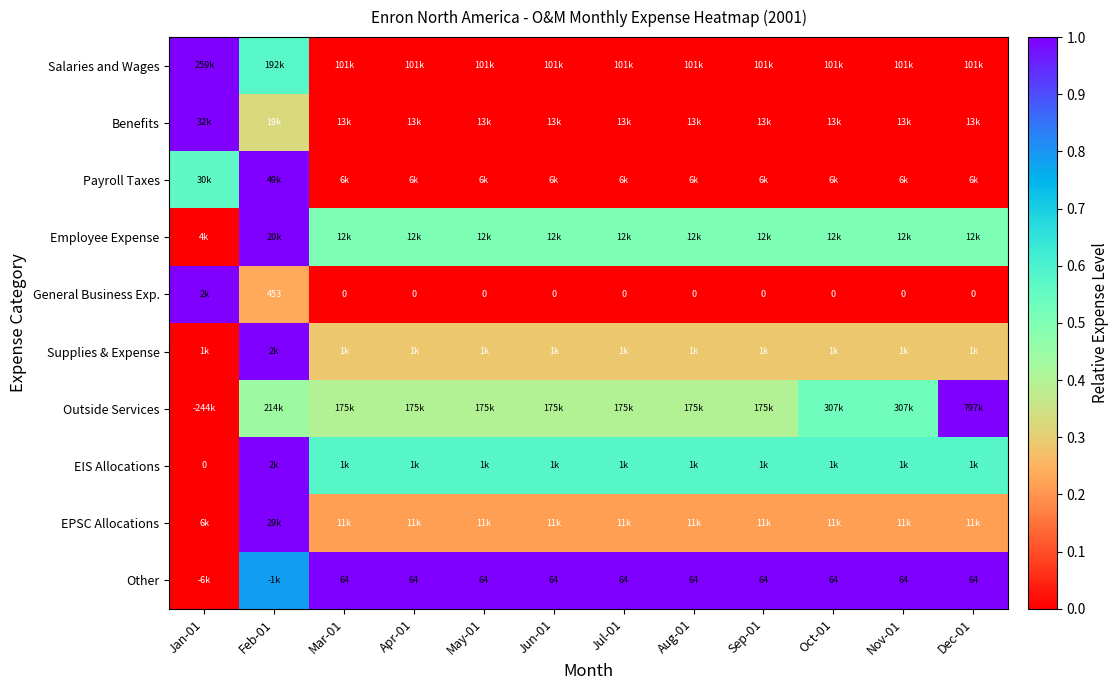

What is the greatest value displayed?

1.0